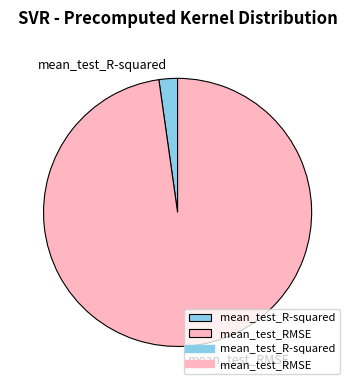

Do mean_test_RMSE and mean_test_R-squared together represent more than half of the pie?

Yes